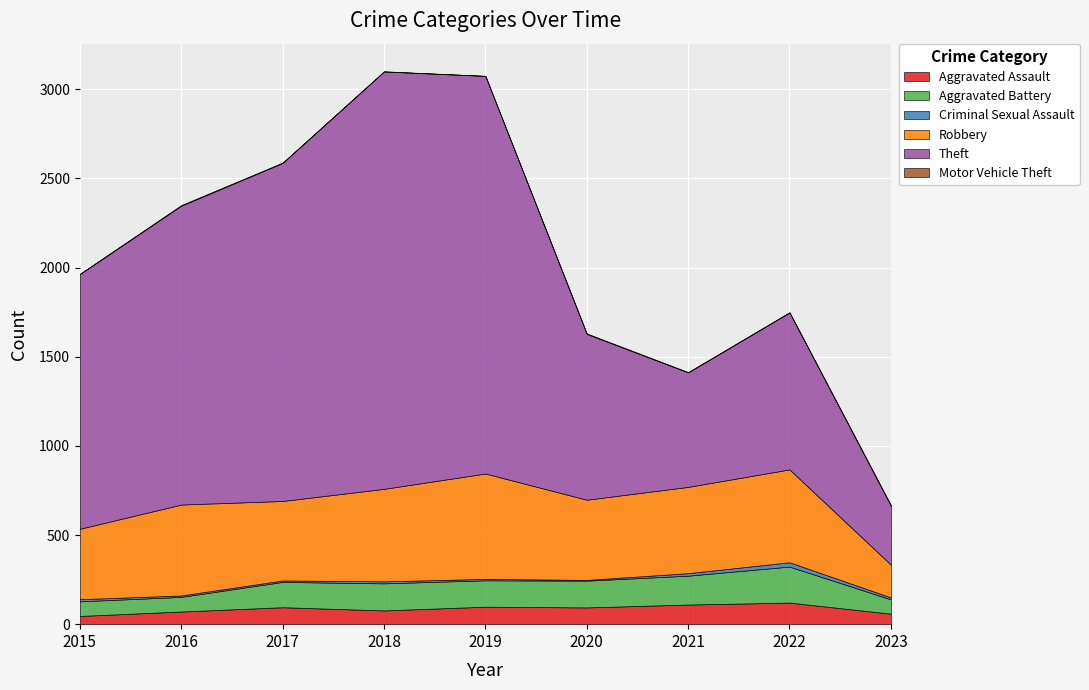

True or false: Aggravated Battery has more than 2 points higher than both neighbors.

False